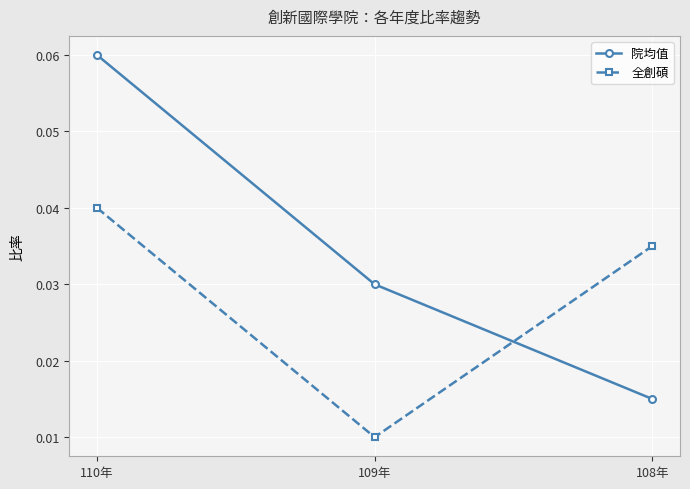

Where is 院均值 nearest to the value 0?

108年